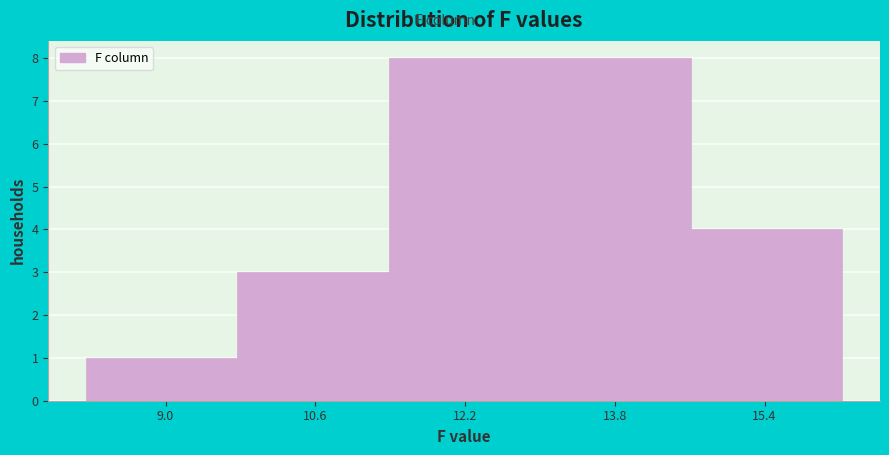

Reading left to right, transcribe this chart: for each bar, give the range it covers on the x-axis and its height. Neither the bar edges nor the heights are printed on the chart, so give them approximately, as read against the axes.

8.2 to 9.8: 1
9.8 to 11.4: 3
11.4 to 13.0: 8
13.0 to 14.6: 8
14.6 to 16.2: 4